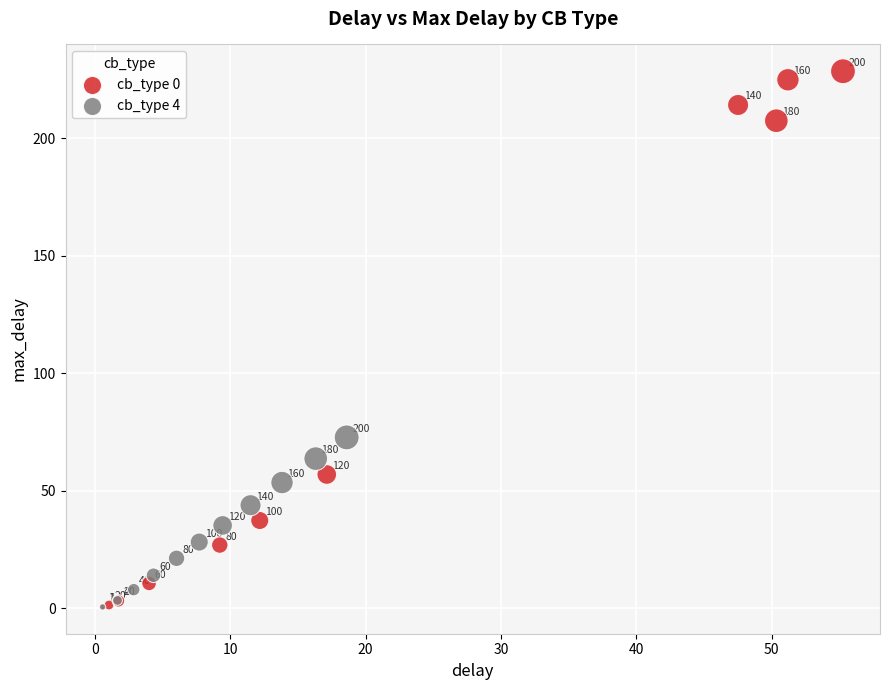

Which series reaches the maximum Y coordinate?

cb_type 0